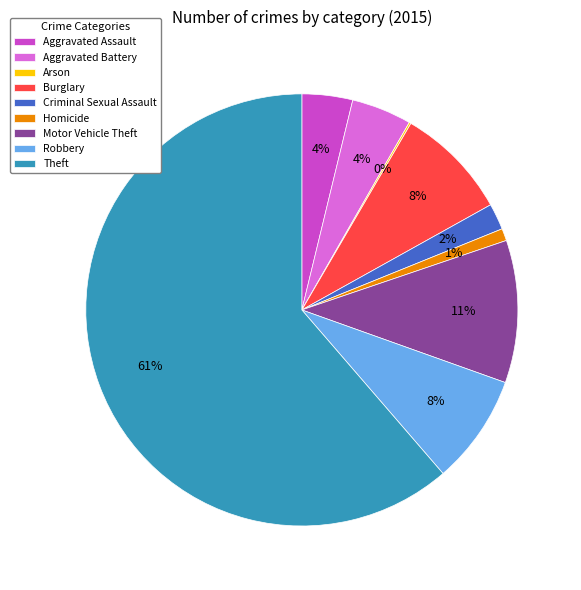

To the nearest percent, what is the average slice percentage?

11%